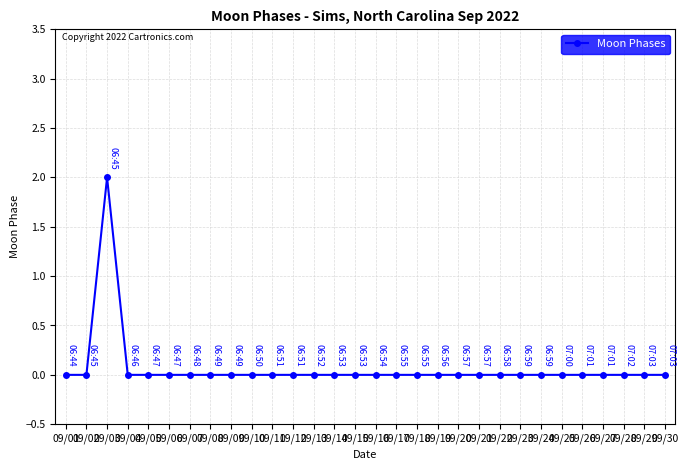

Reading left to right, extract all data points from this chart.

0	0	2	0	0	0	0	0	0	0	0	0	0	0	0	0	0	0	0	0	0	0	0	0	0	0	0	0	0	0